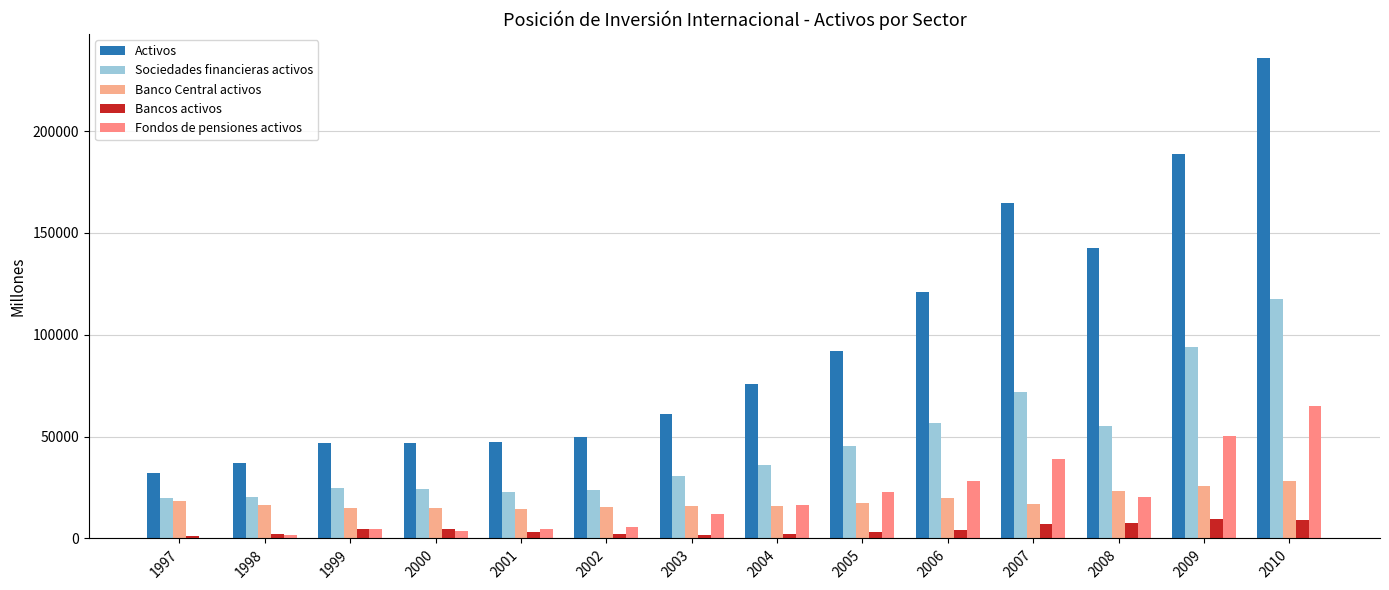

What is the sum of all Banco Central activos values?

257561